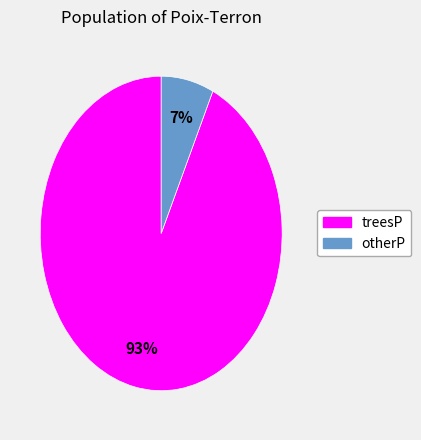

Which slice is the smallest?

otherP